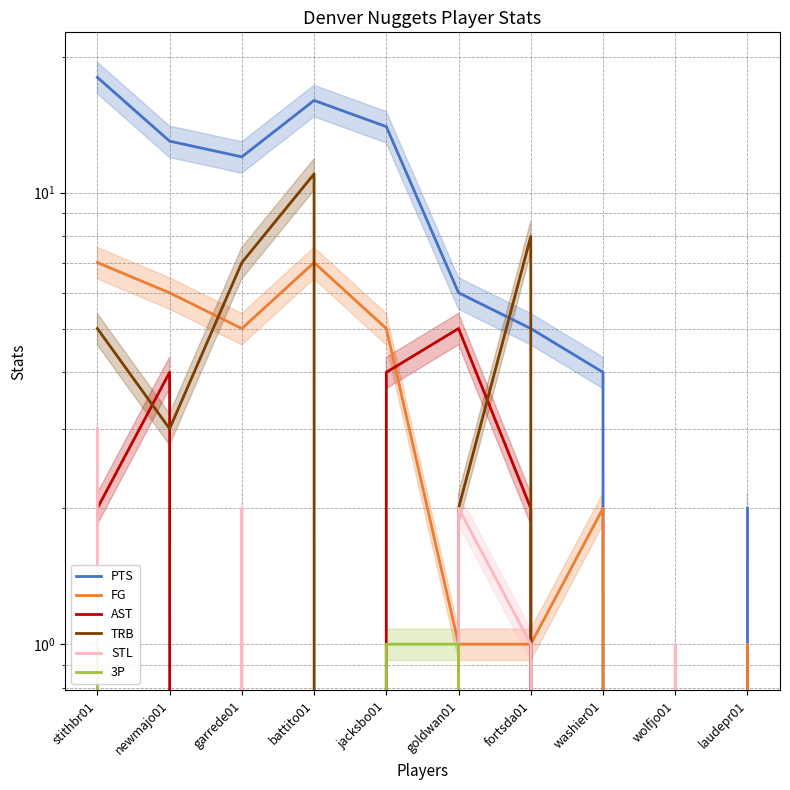

The value of AST at newmajo01 is 4. True or false?

True